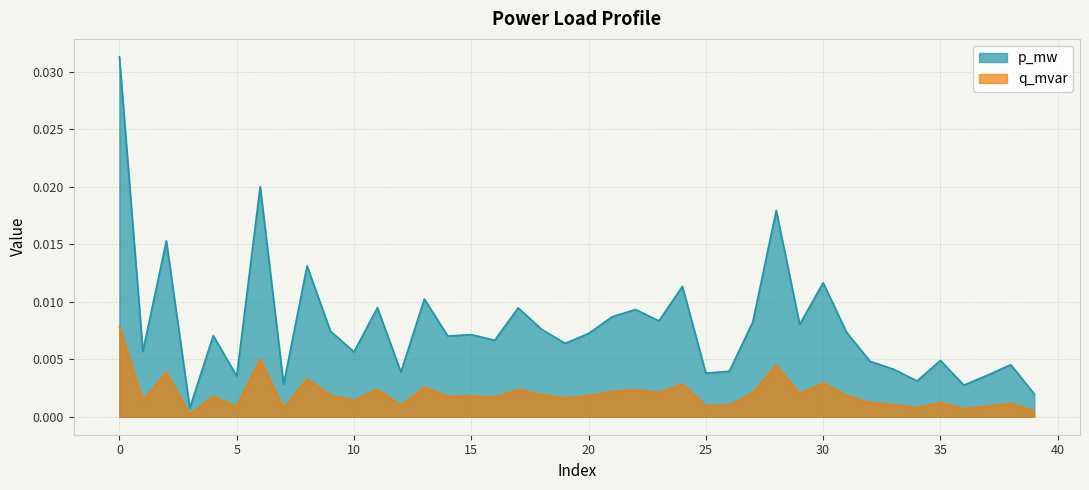

Which series has the largest total across all categories?

p_mw